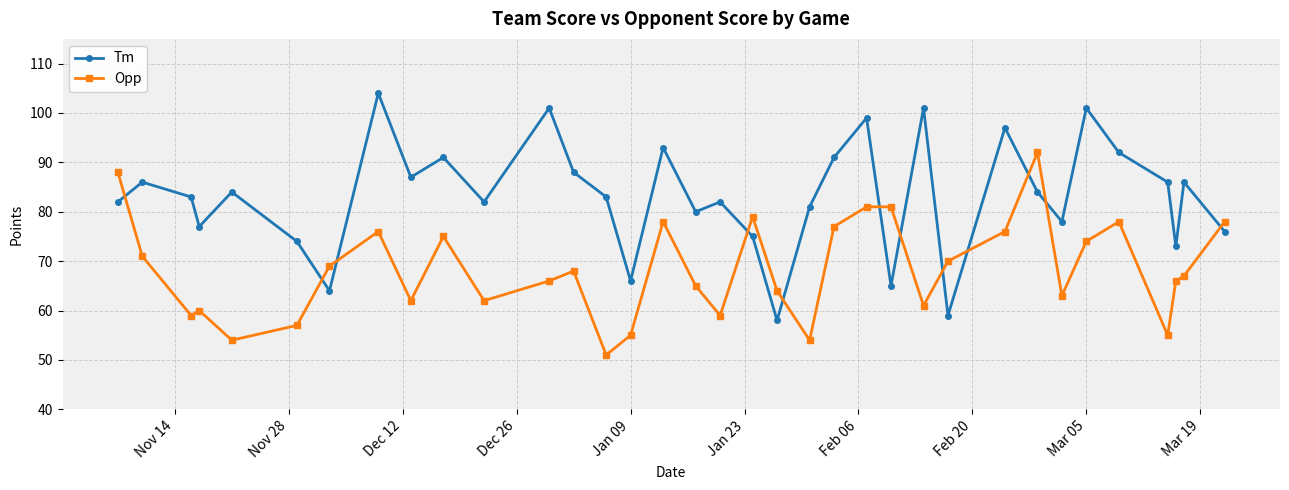

How many interior local peaks does the Tm series have?

12